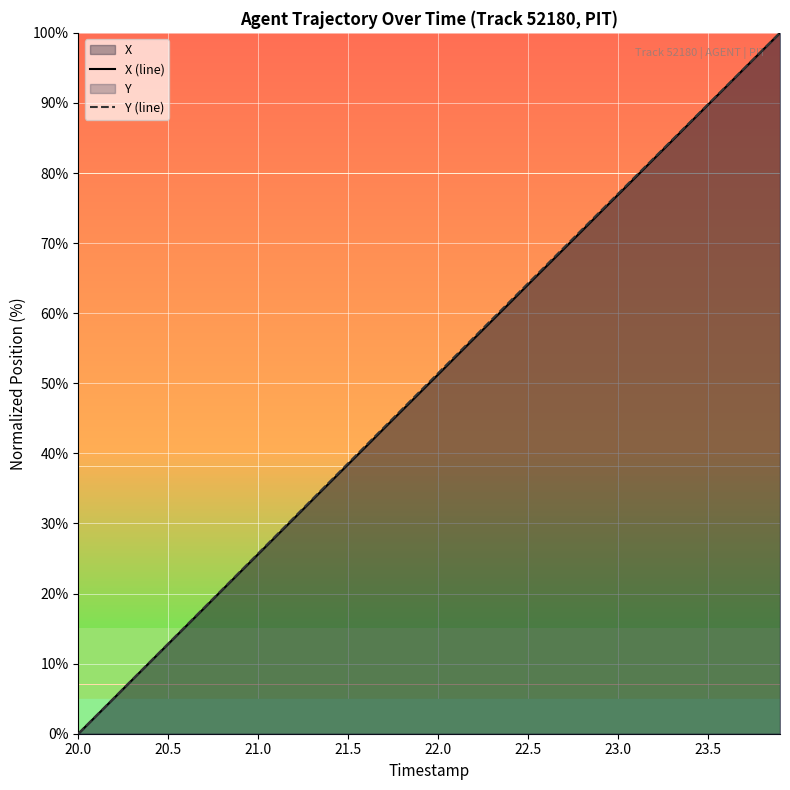

What is the maximum value for X (line)?

100.0